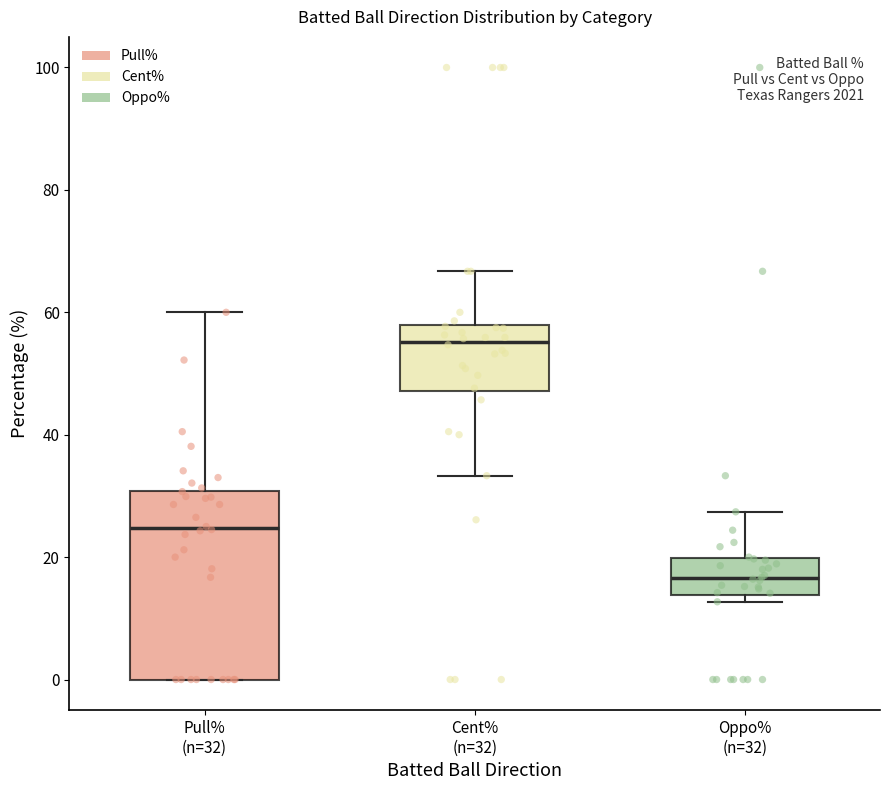

Comparing the boxes themselves (not the whiskers), which one is the tallest?

Pull% (n=32)